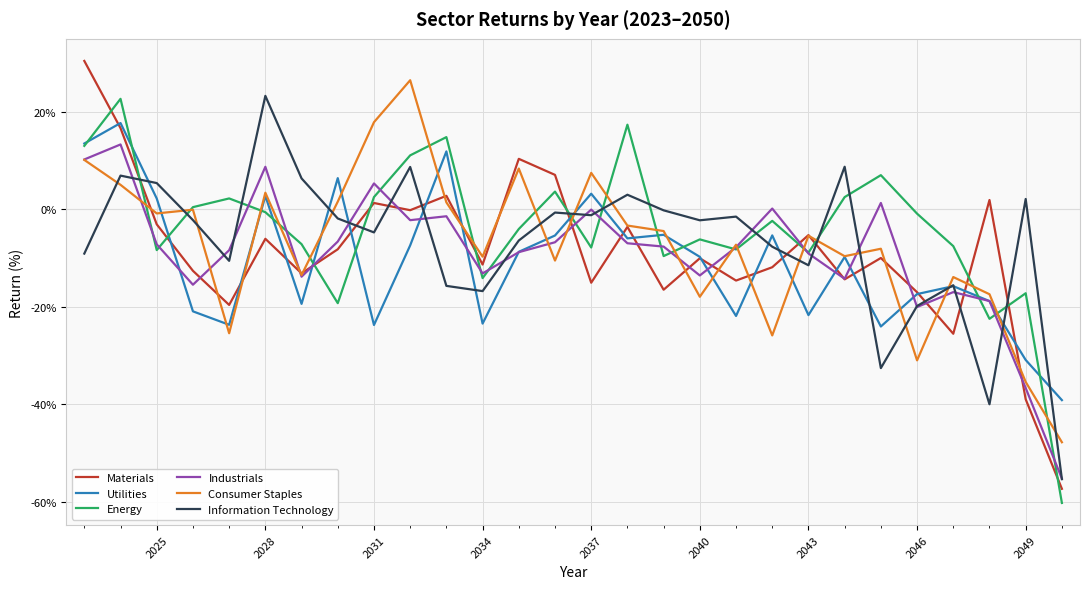

Which series has the widest spread of values?

Materials